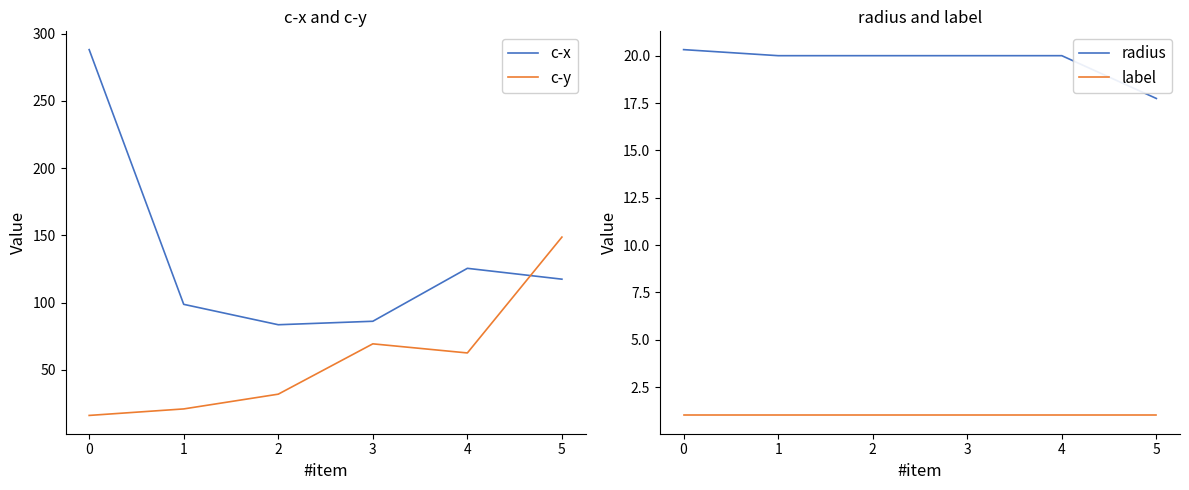

How many intersections are there between c-x and c-y?

1